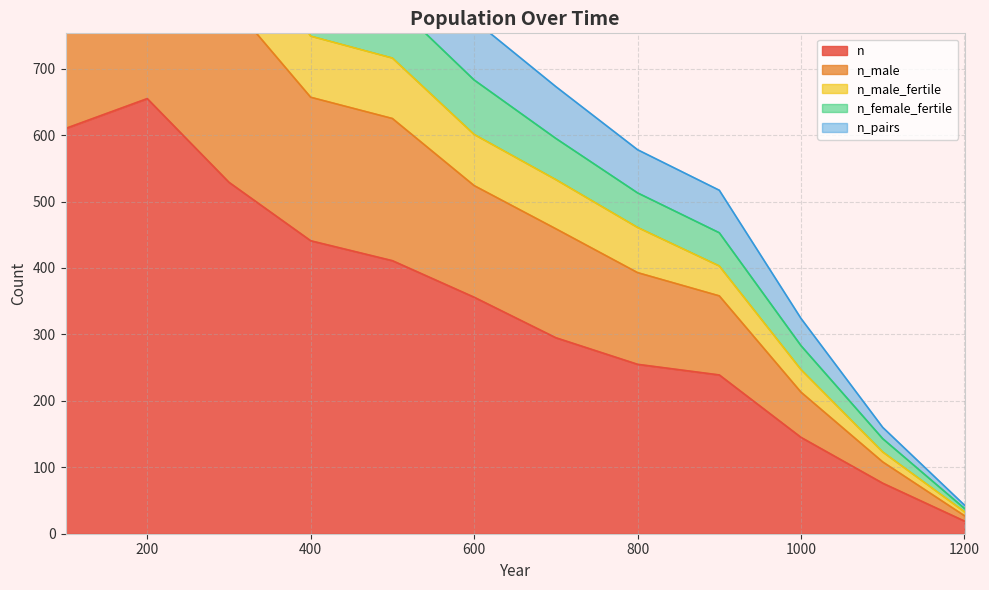

What are all the series names shown in the legend?

n, n_male, n_male_fertile, n_female_fertile, n_pairs